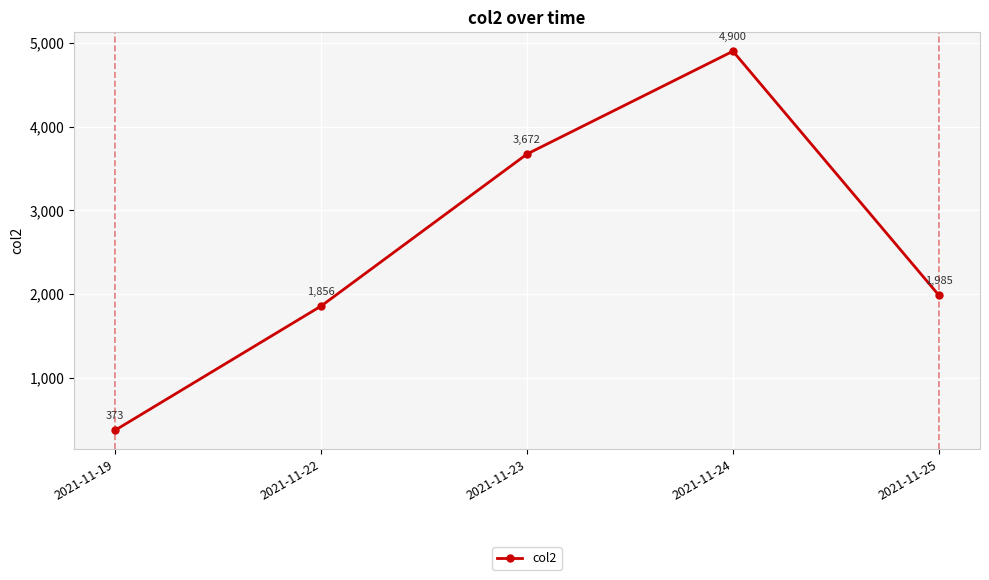

List the labels in order of value, largest first.

2021-11-24, 2021-11-23, 2021-11-25, 2021-11-22, 2021-11-19